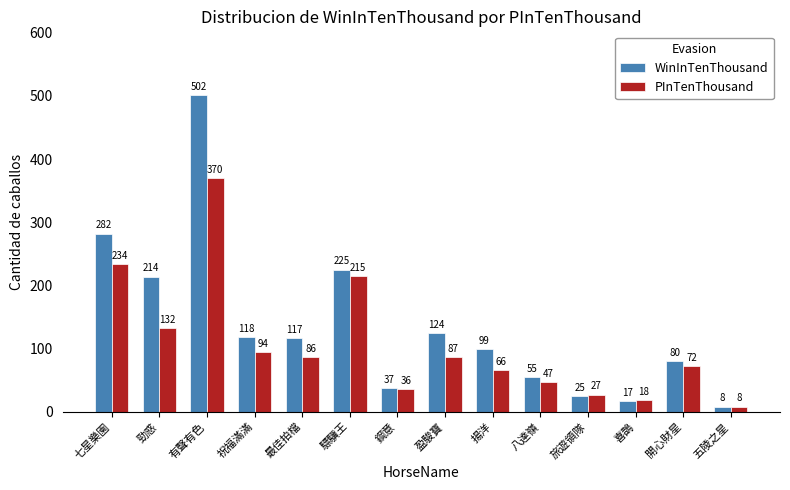

How many values in the PInTenThousand series are below 86?

7